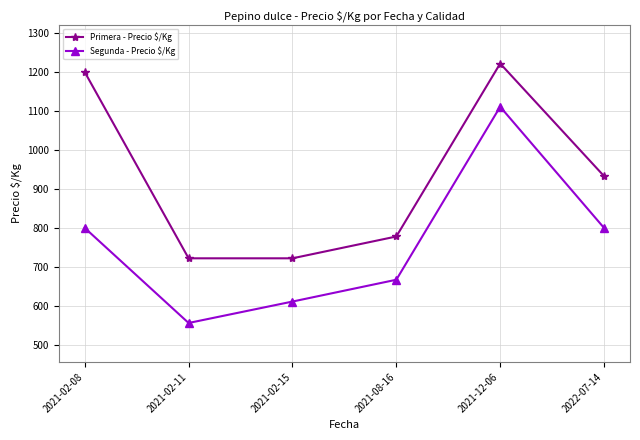

How many distinct data groups are displayed?

2